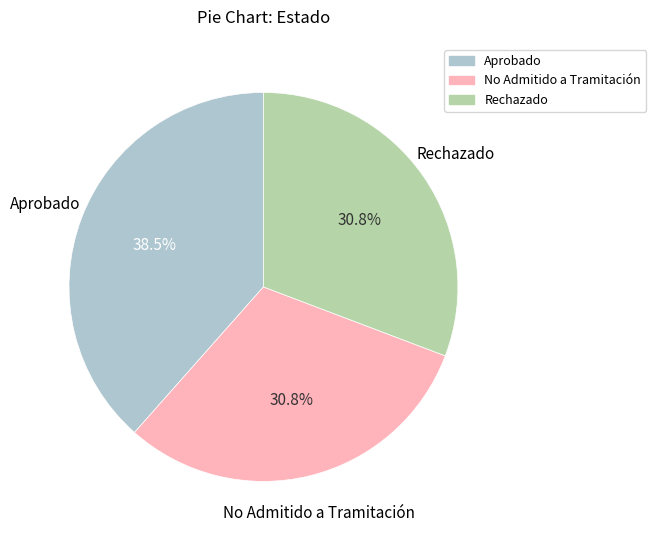

What percentage do Rechazado and No Admitido a Tramitación together represent?

61.5%